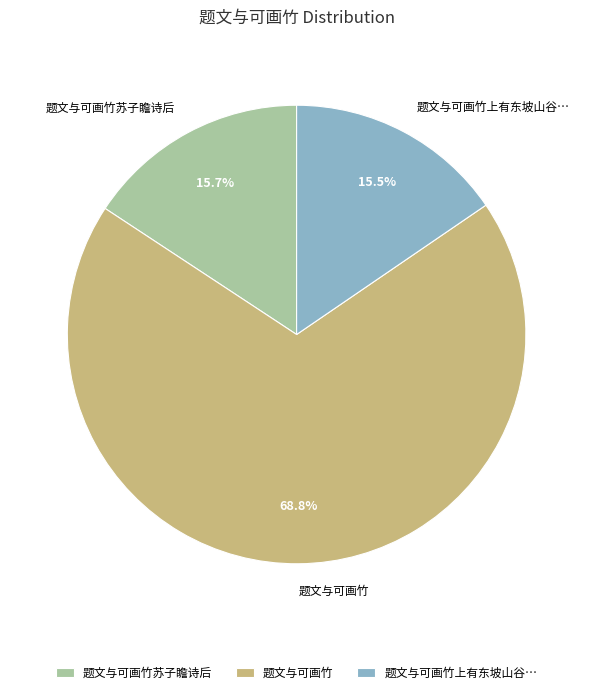

How much of the chart is everything except 题文与可画竹上有东坡山谷…?

84.5%